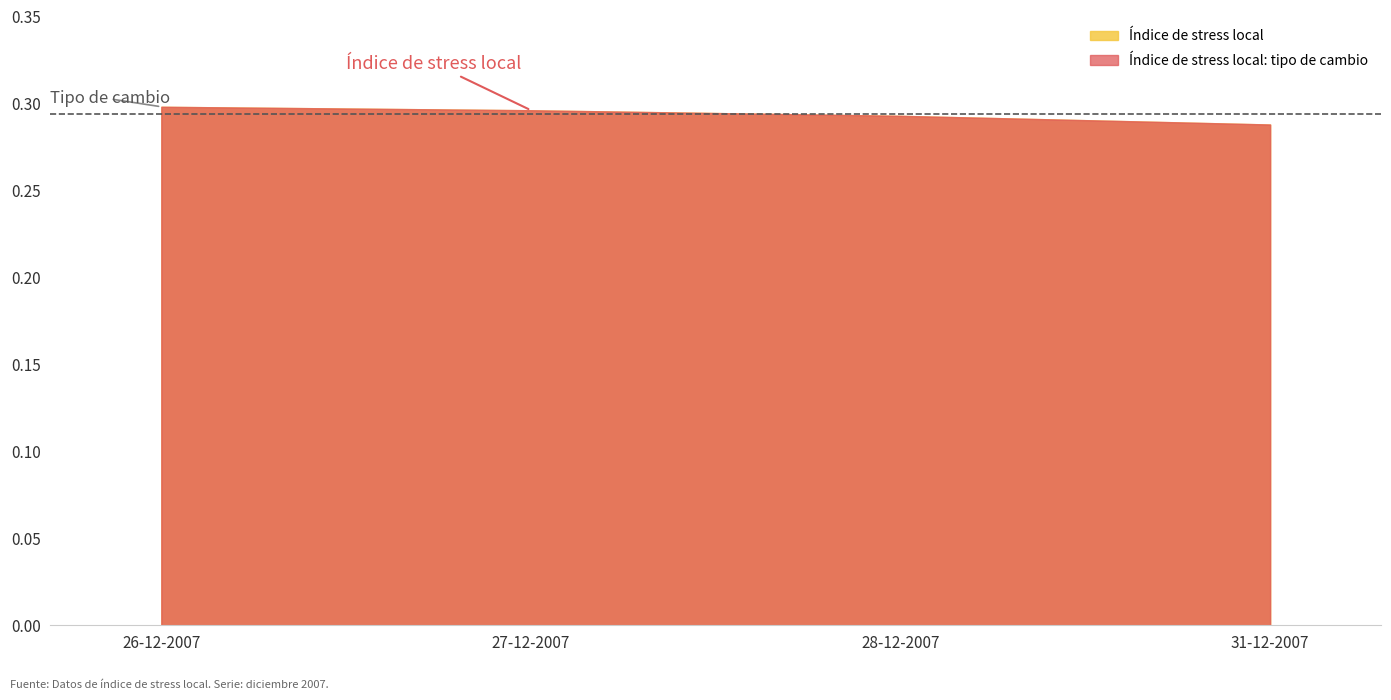

What is the maximum value shown in the chart?

0.3